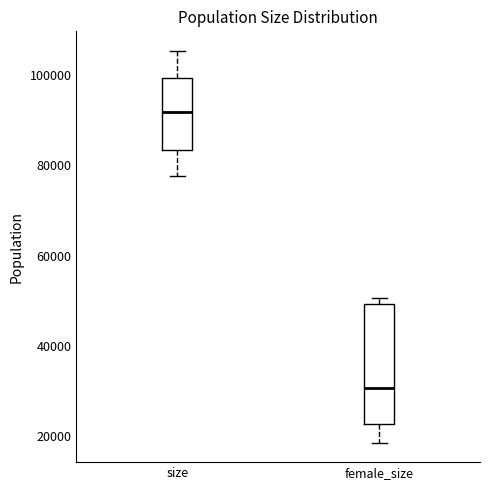

Which box is the tallest, from its lower edge to its upper edge?

female_size